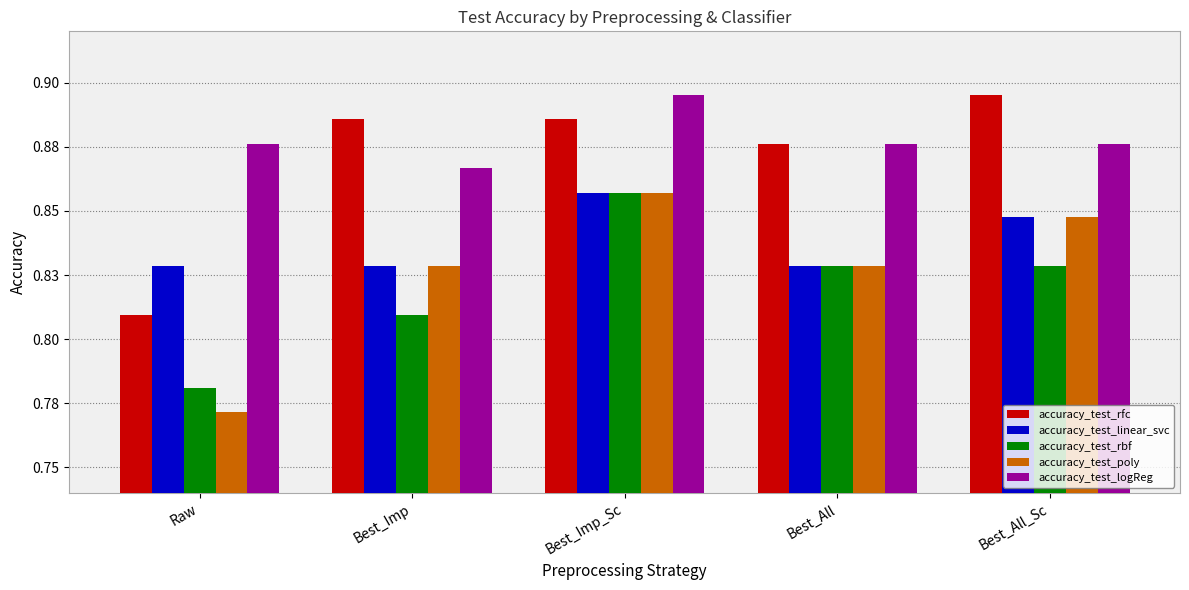

What are all the series names shown in the legend?

accuracy_test_rfc, accuracy_test_linear_svc, accuracy_test_rbf, accuracy_test_poly, accuracy_test_logReg